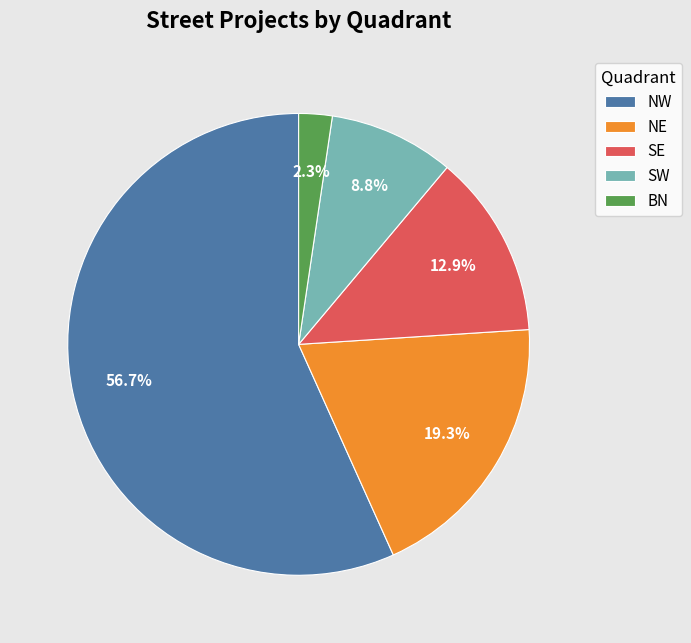

How many segments does this pie chart have?

5